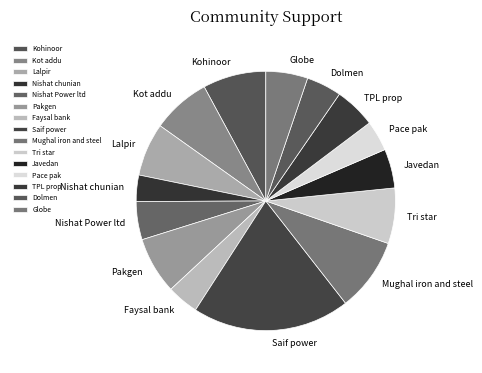

Do Globe and Tri star together represent more than half of the pie?

No